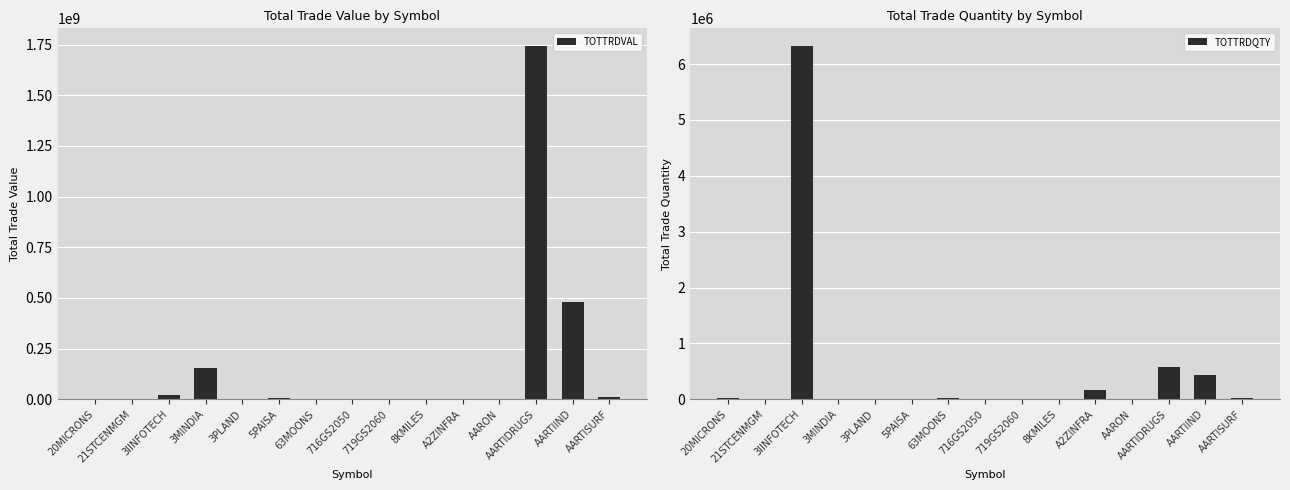

What is the maximum value for TOTTRDQTY?

6324248